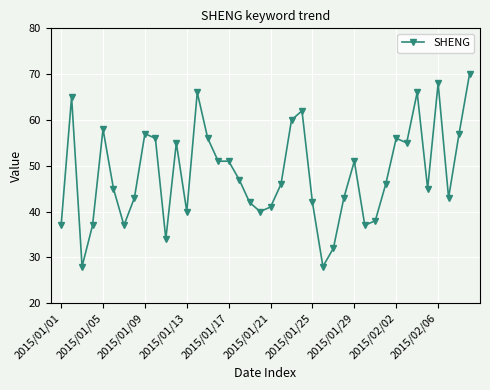

What is the value of the 11th point from the left?

34